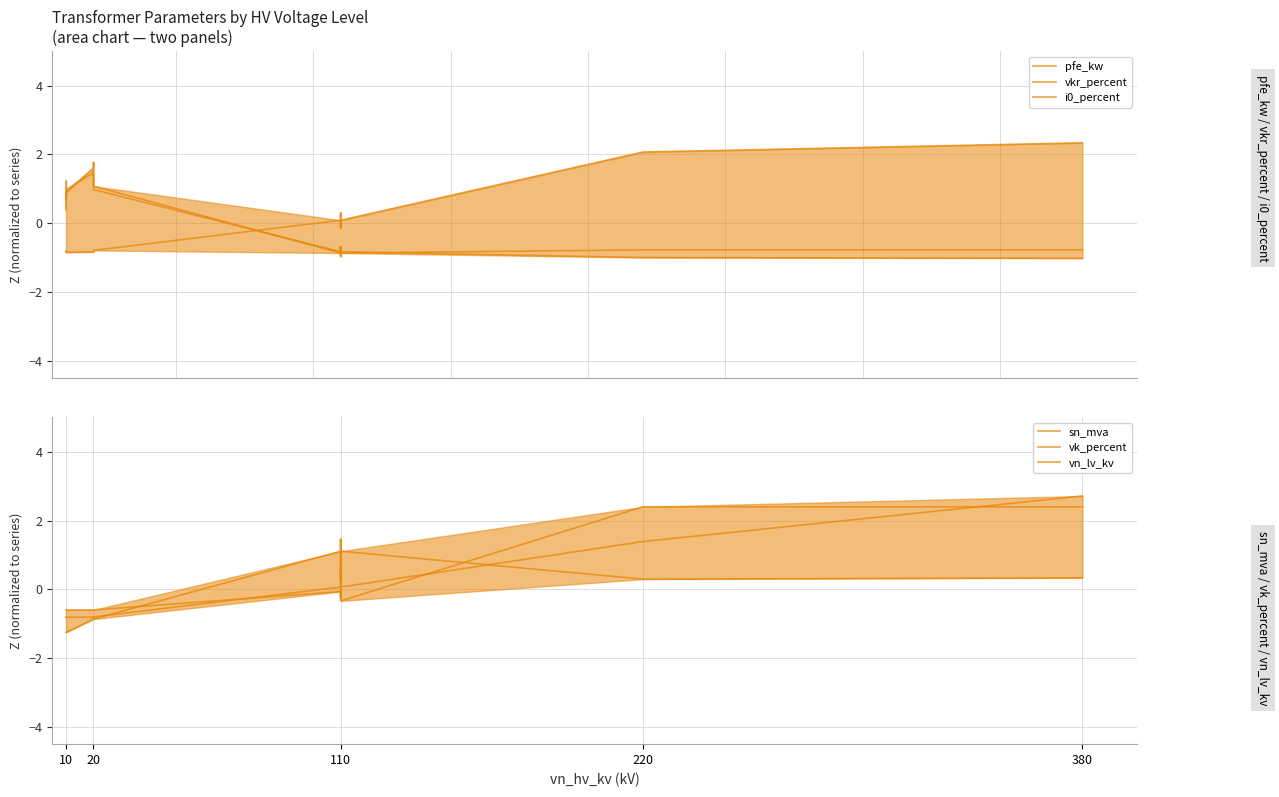

Rank the series by their maximum value, from highest to lowest.

sn_mva, vn_lv_kv, pfe_kw, i0_percent, vkr_percent, vk_percent